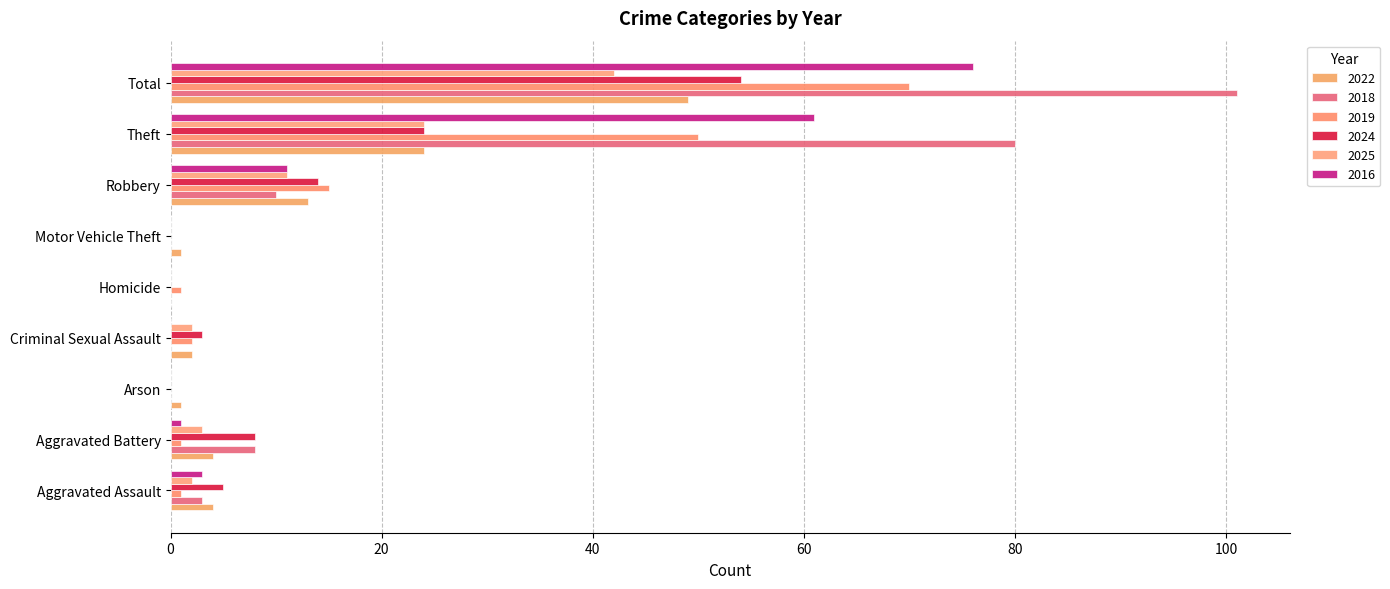

Which series has the widest spread of values?

2018